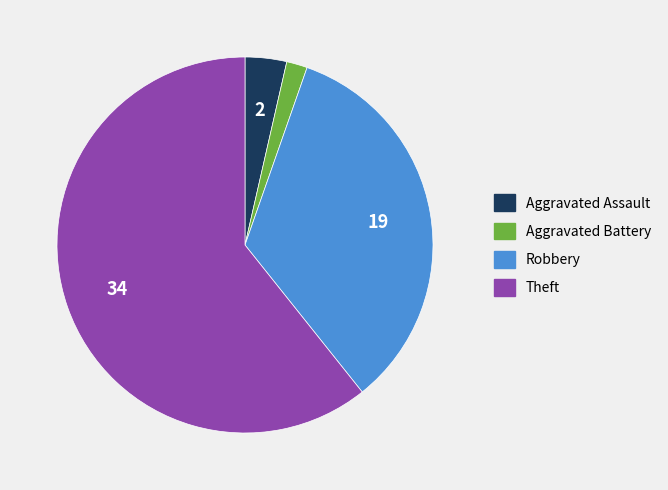

Does any single category account for the majority?

Yes